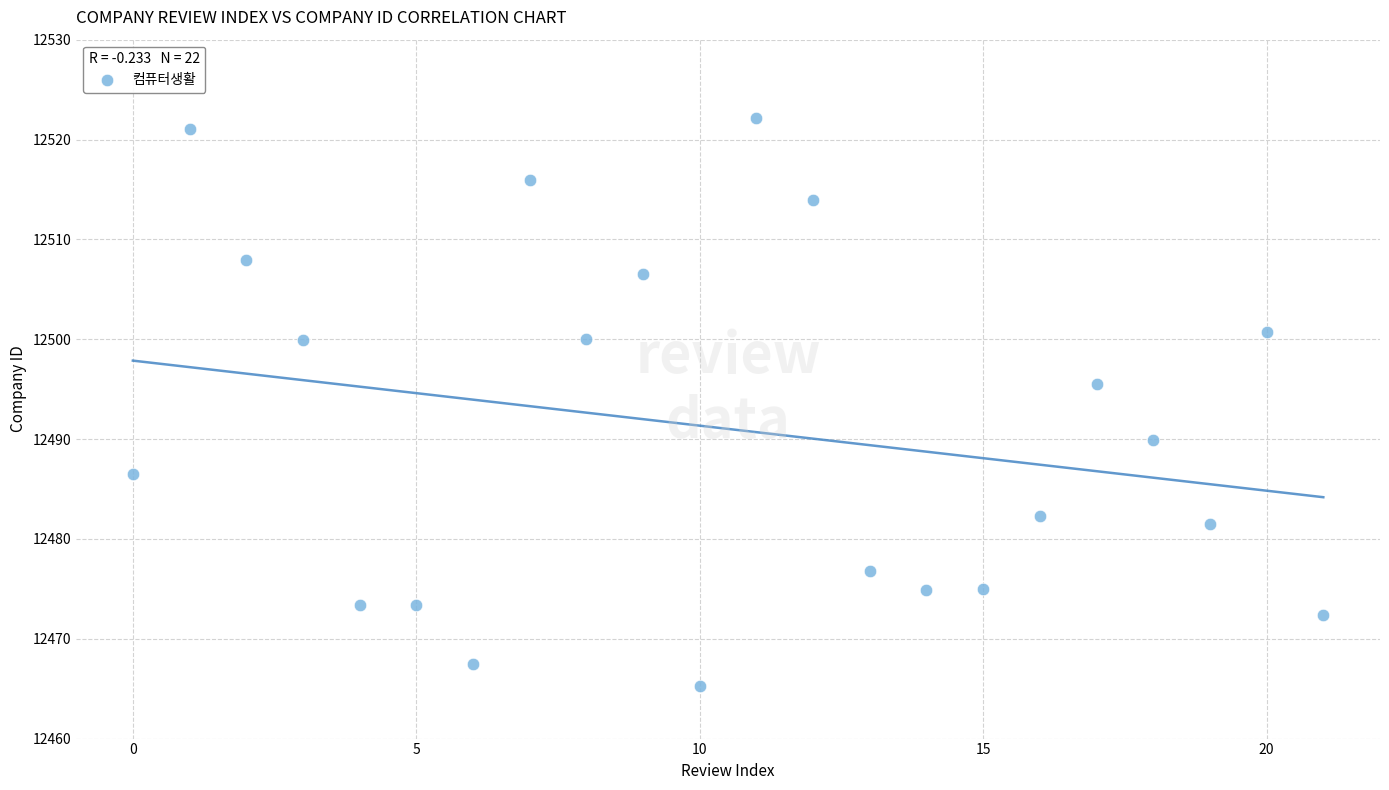

How many data points are displayed?

22